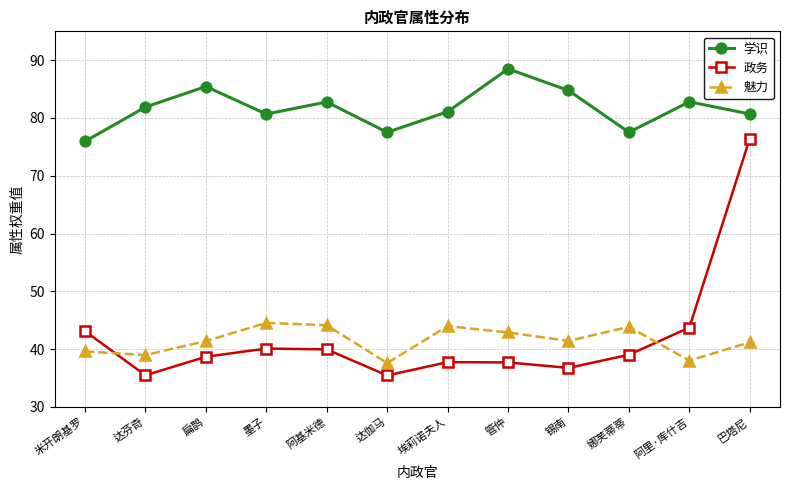

How many categories are shown in the chart?

12